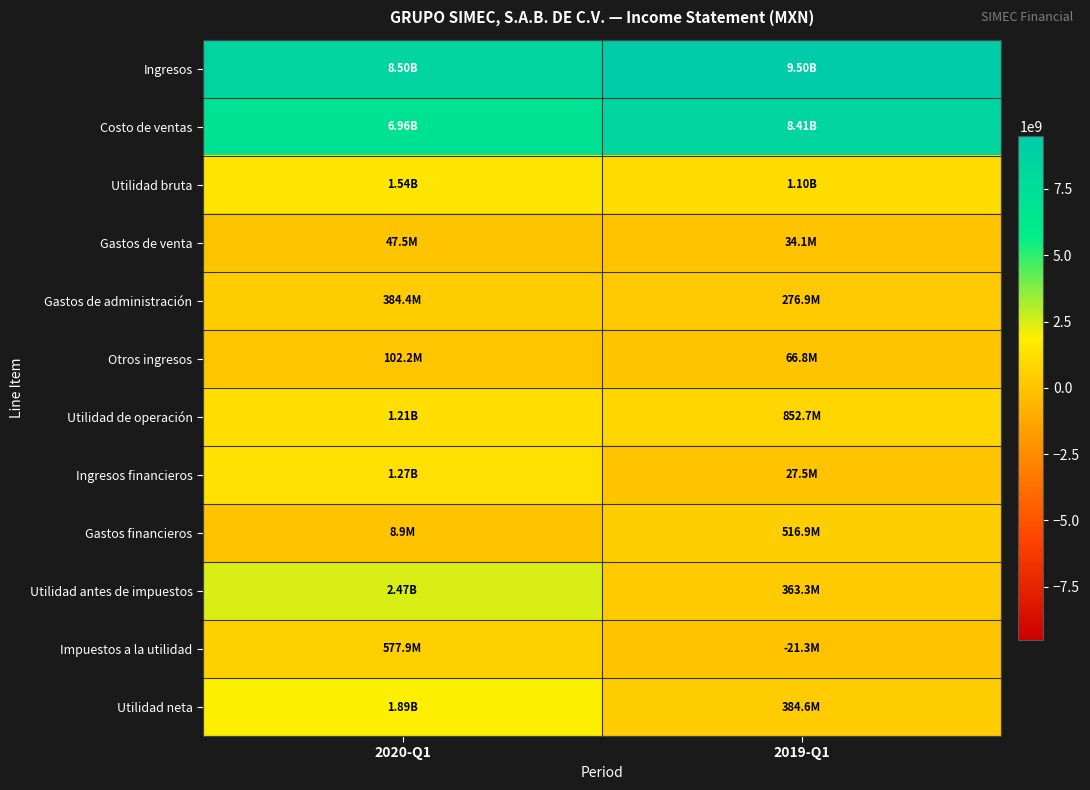

Reading left to right, list all the values displayed in this chart.

Ingresos: 2020-Q1=8500287000	2019-Q1=9502844000
Costo de ventas: 2020-Q1=6960031000	2019-Q1=8405981000
Utilidad bruta: 2020-Q1=1540256000	2019-Q1=1096863000
Gastos de venta: 2020-Q1=47508000	2019-Q1=34110000
Gastos de administración: 2020-Q1=384384000	2019-Q1=276883000
Otros ingresos: 2020-Q1=102164000	2019-Q1=66844000
Utilidad de operación: 2020-Q1=1210528000	2019-Q1=852714000
Ingresos financieros: 2020-Q1=1270494000	2019-Q1=27488000
Gastos financieros: 2020-Q1=8859000	2019-Q1=516909000
Utilidad antes de impuestos: 2020-Q1=2472163000	2019-Q1=363293000
Impuestos a la utilidad: 2020-Q1=577936000	2019-Q1=-21267000
Utilidad neta: 2020-Q1=1894227000	2019-Q1=384560000